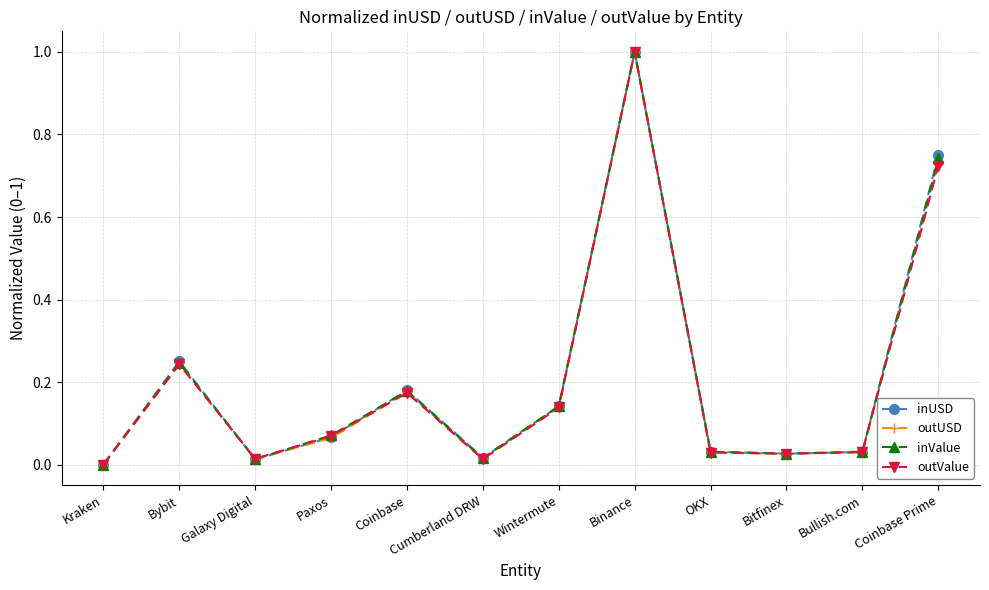

What is the highest value of the inValue series?

1.0